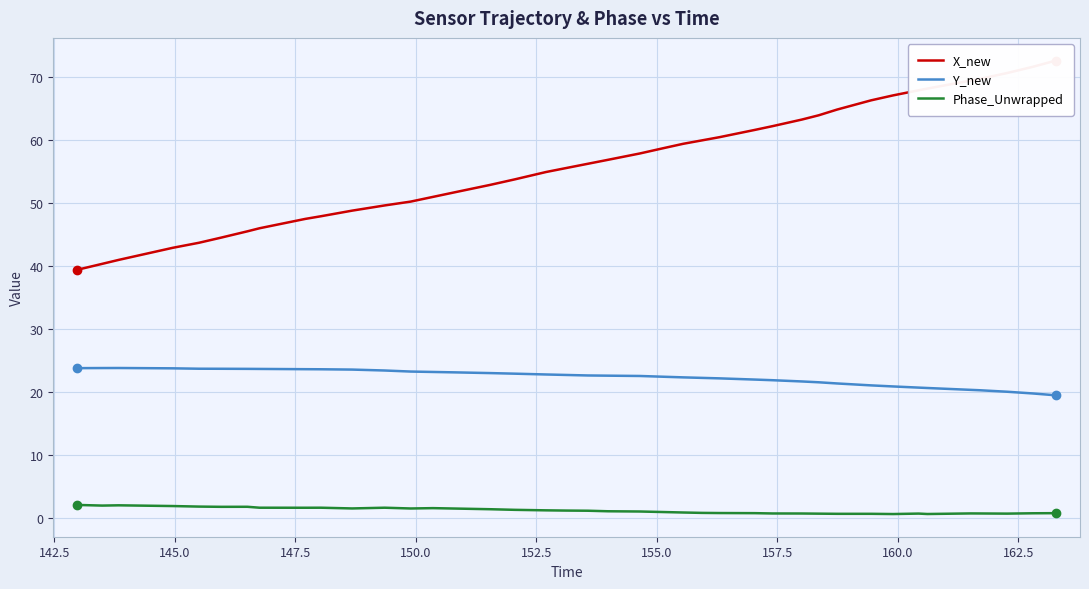

Count the number of data series in this chart.

3